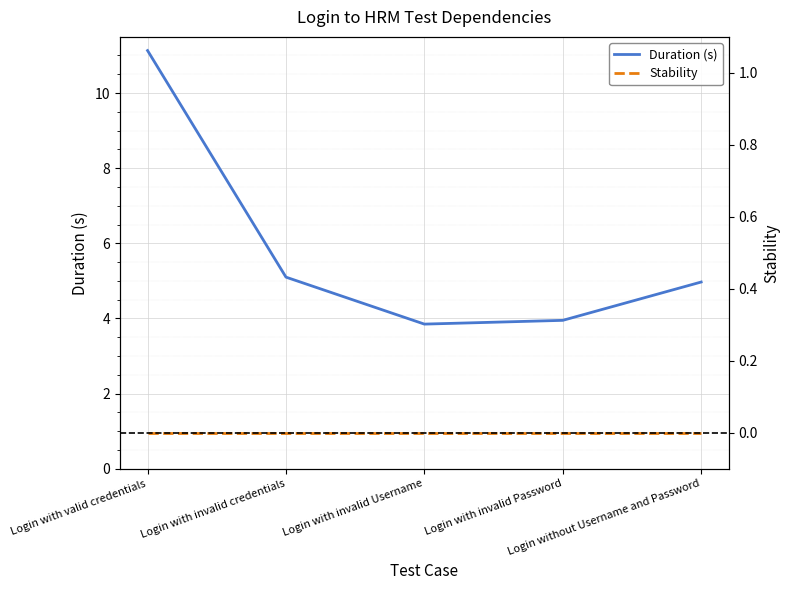

Reading right to left, list all the values displayed in this chart.

Duration (s): Login without Username and Password=5.0	Login with invalid Password=4.0	Login with invalid Username=3.9	Login with invalid credentials=5.1	Login with valid credentials=11.1
Stability: Login without Username and Password=0.0	Login with invalid Password=0.0	Login with invalid Username=0.0	Login with invalid credentials=0.0	Login with valid credentials=0.0